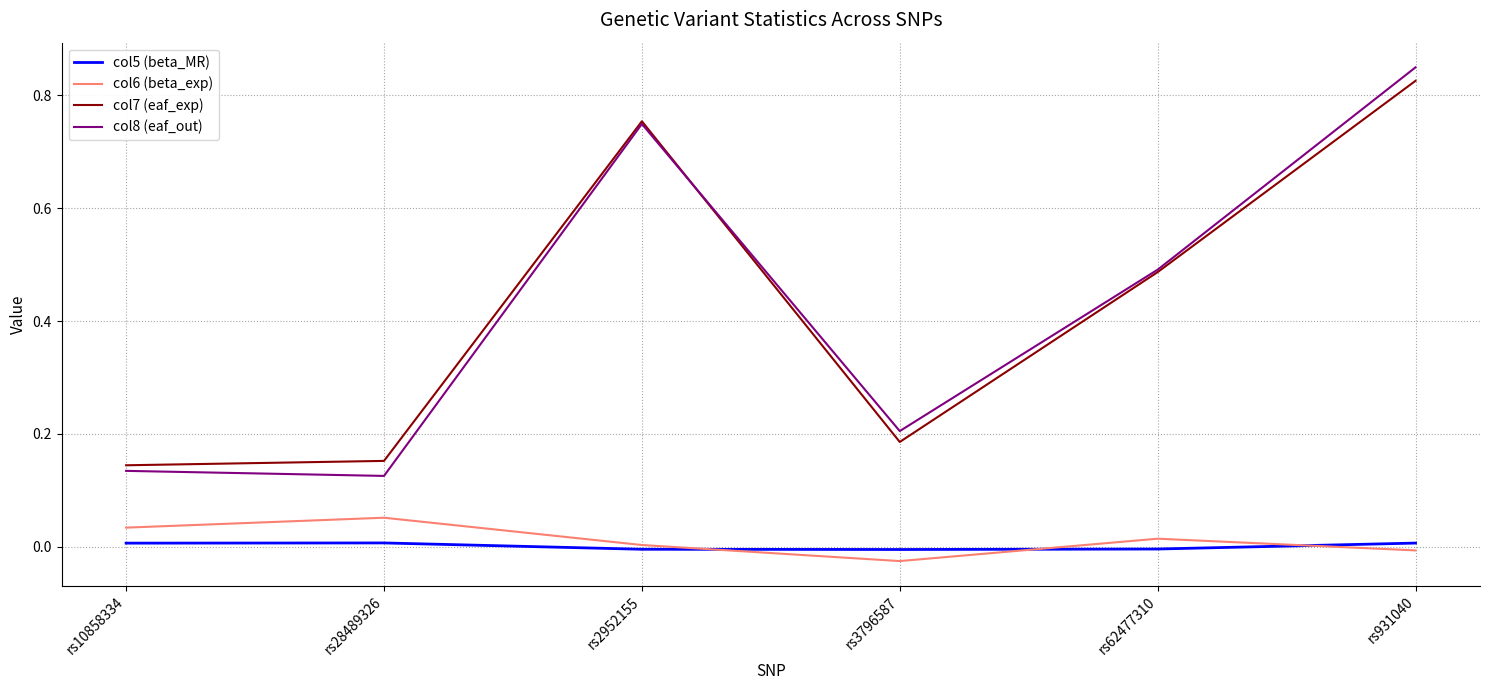

True or false: col5 (beta_MR) and col8 (eaf_out) cross at least once.

False